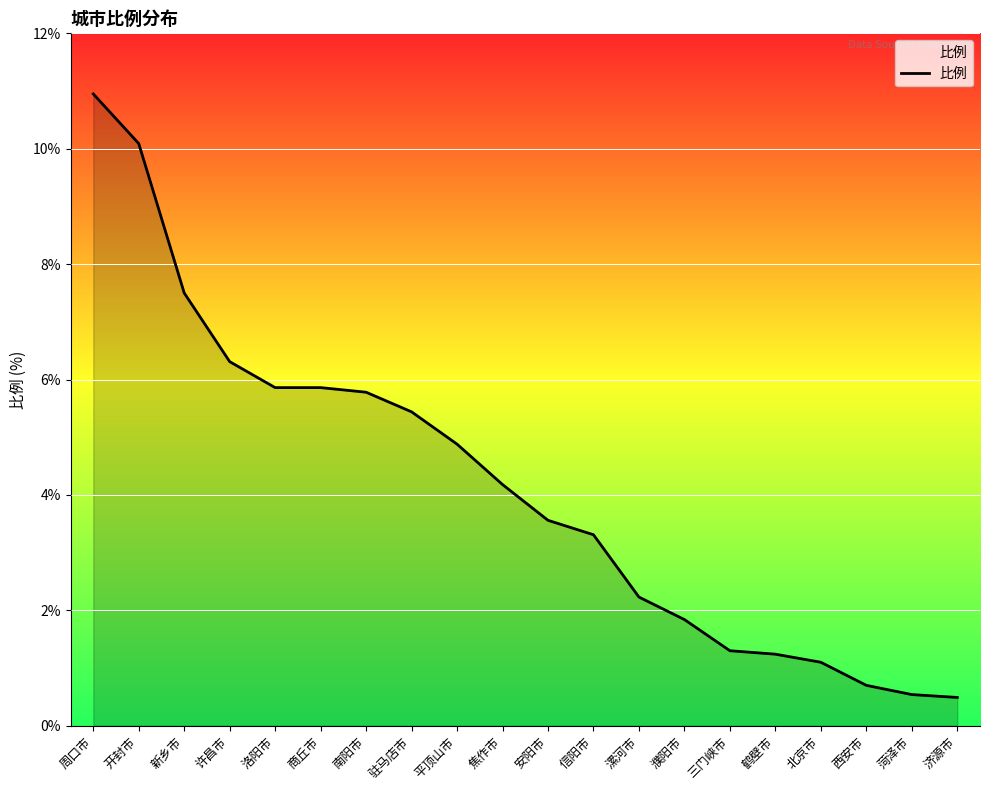

How many series are shown in this chart?

1